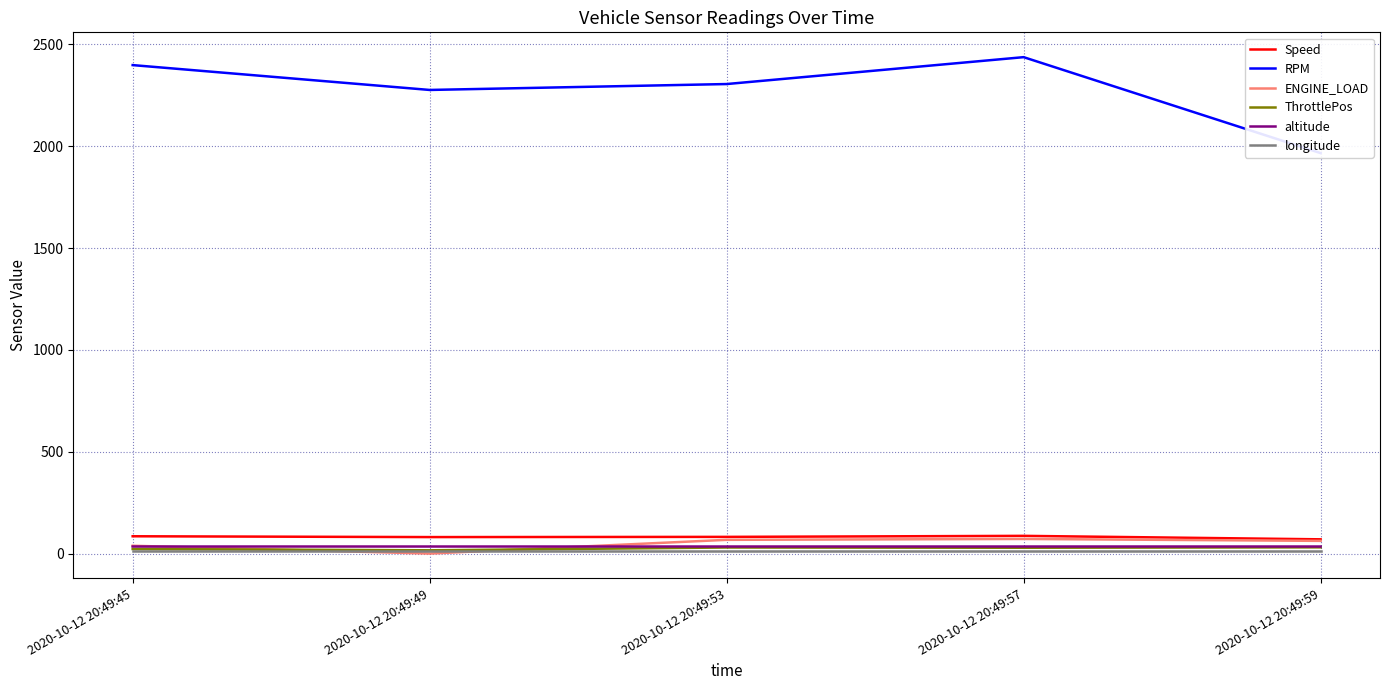

Does the chart have visible grid lines?

Yes